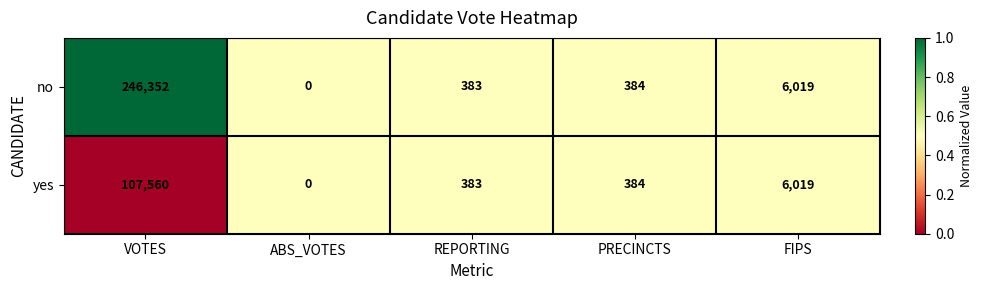

Count the number of categories in the chart.

5